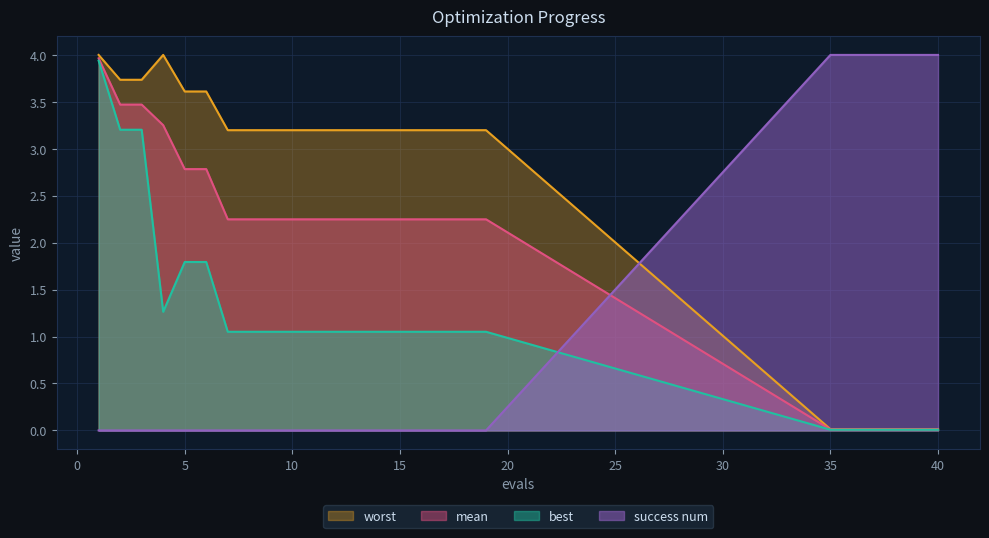

Which category has the highest value across all series?

35